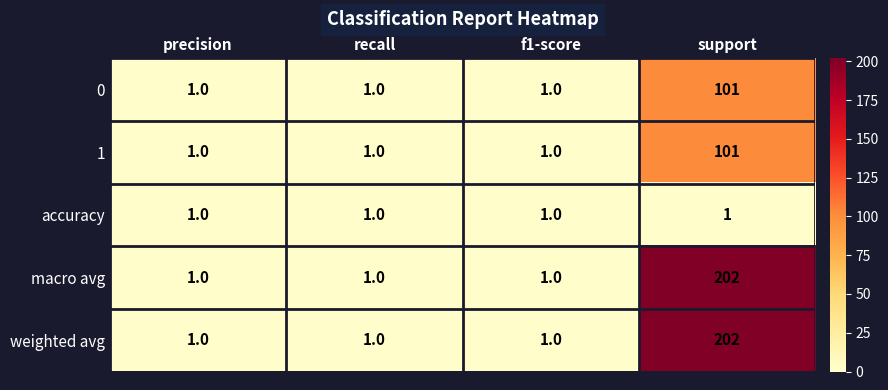

What is the minimum value shown in the chart?

1